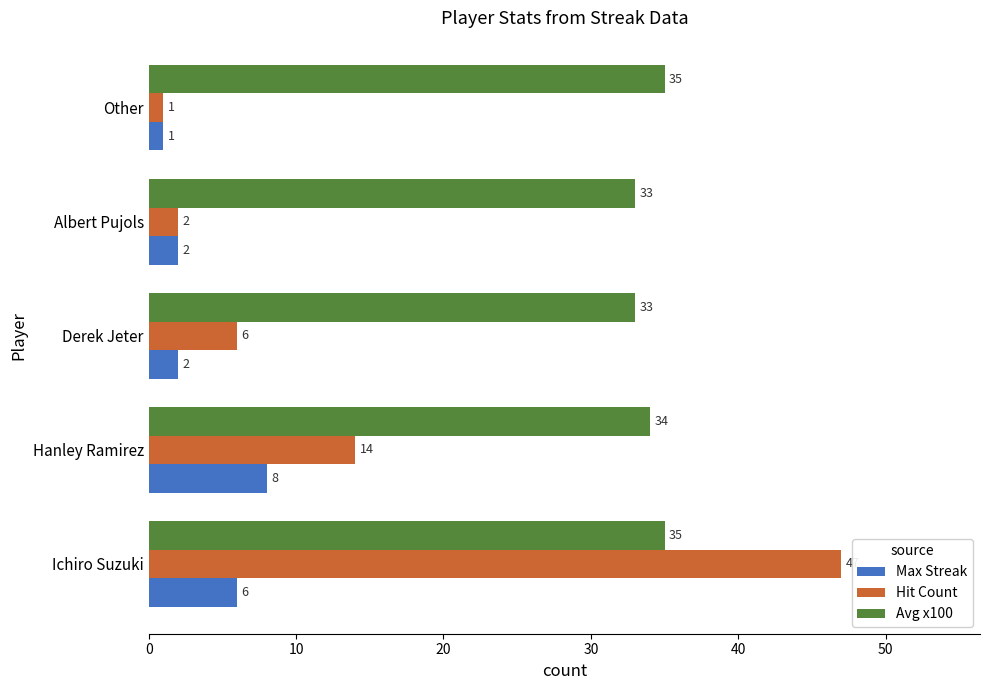

Where is Avg x100 nearest to the value 34?

Hanley Ramirez